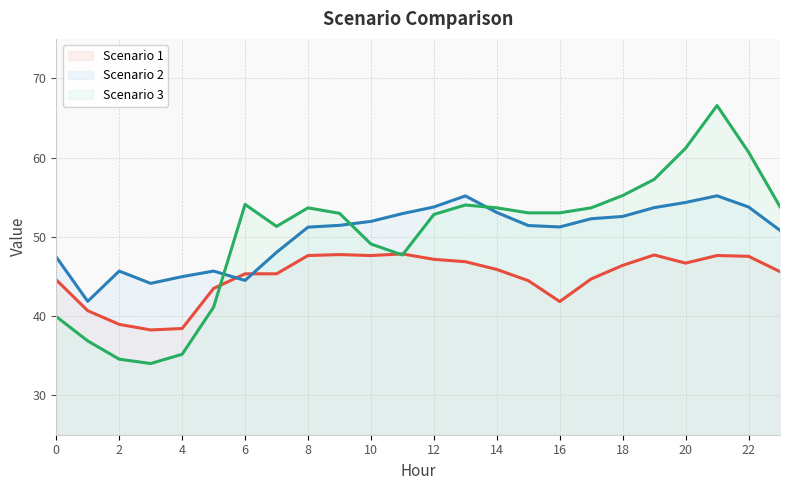

What is the greatest value displayed?

66.6